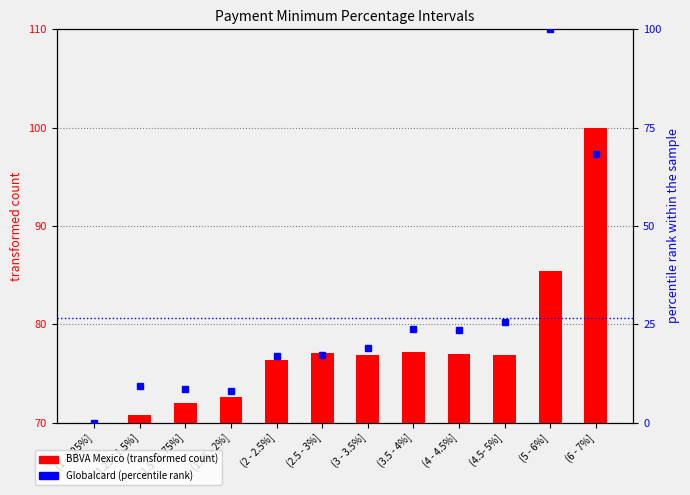

Reading left to right, what are all the values shown in this chart?

BBVA Mexico (transformed count): 70.0	70.8	72.0	72.6	76.3	77.0	76.8	77.2	77.0	76.9	85.4	100.0
Globalcard (percentile rank): 0.0	9.4	8.5	7.9	16.8	17.2	19.0	23.8	23.6	25.7	100.0	68.3